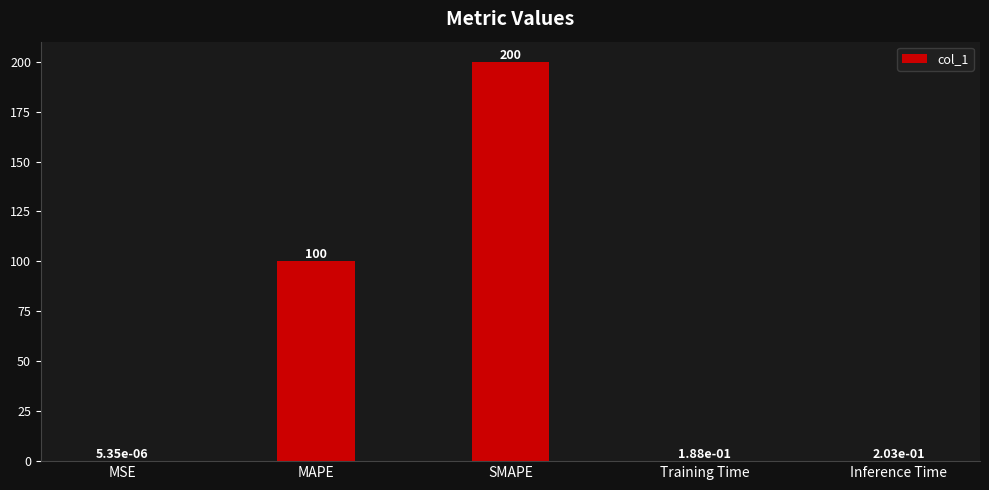

At which category does the chart reach its peak across all series?

SMAPE